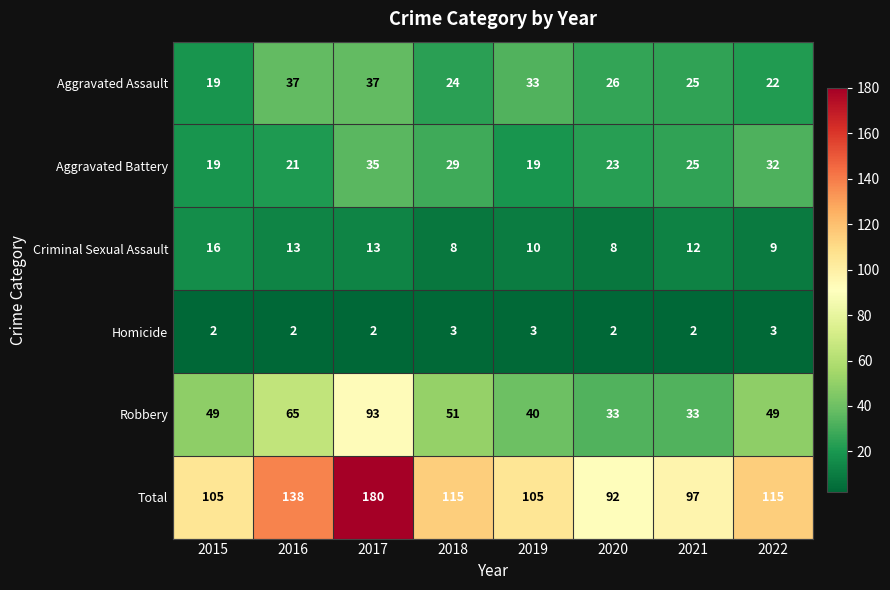

How many series are shown in this chart?

6